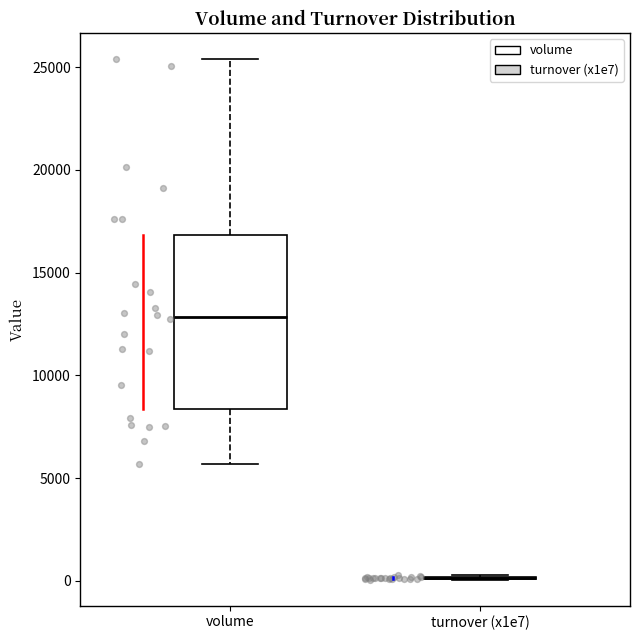

Which box is the tallest, from its lower edge to its upper edge?

volume